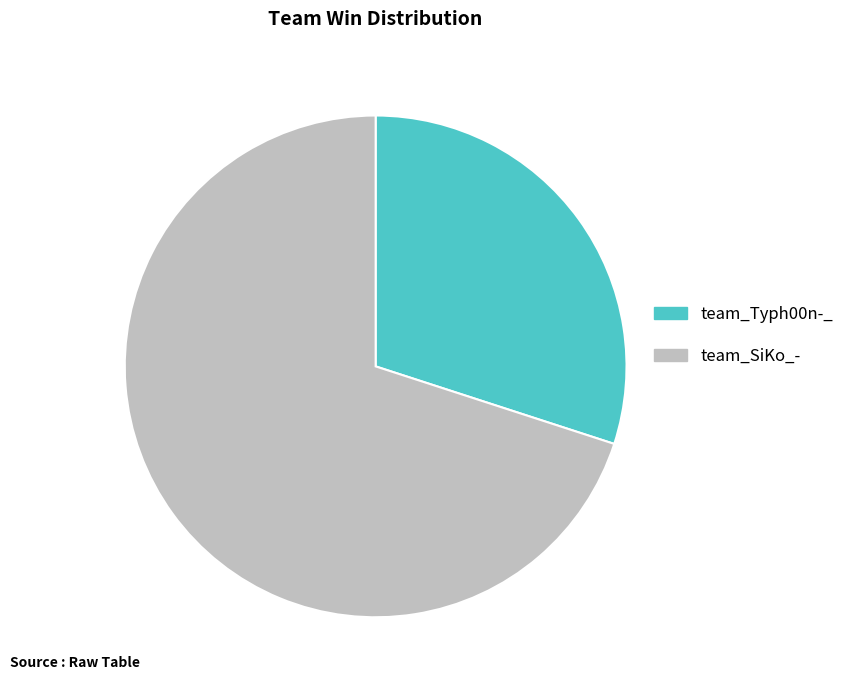

Is there any slice that represents more than half of the pie?

Yes